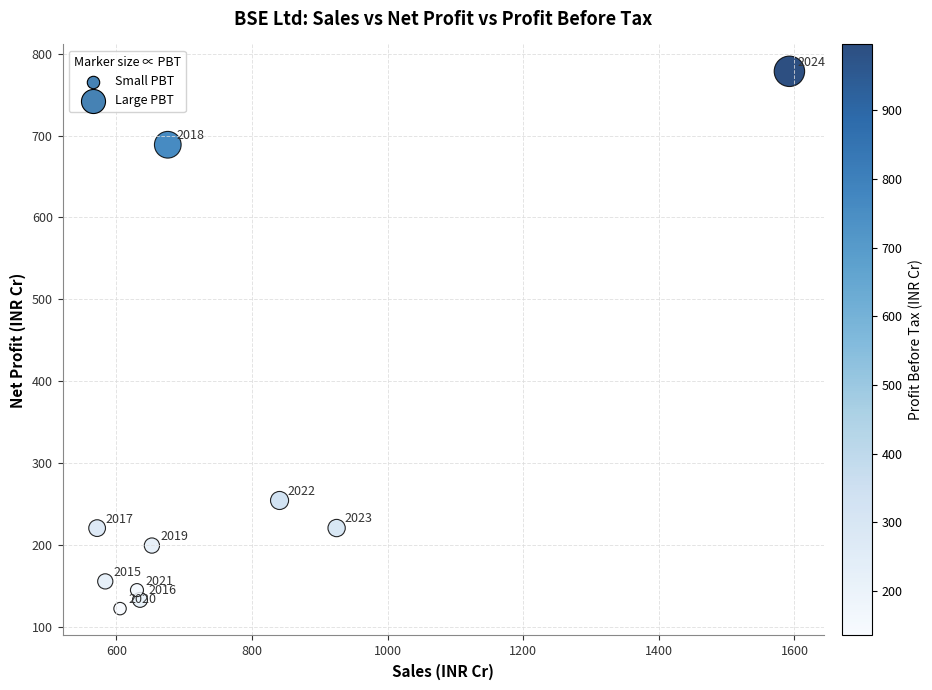

What Y value in the scatter plot is closest to 450?

254.3